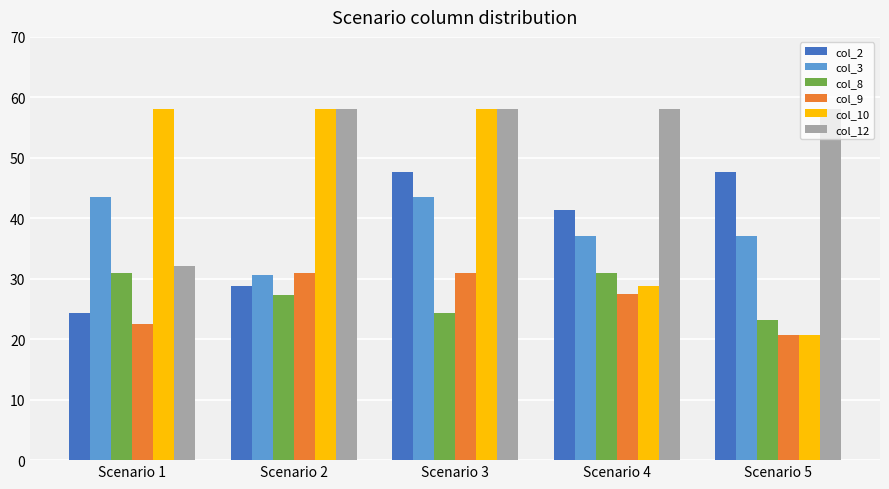

Reading left to right, transcribe all the data shown in this chart.

col_2: 24.3	28.7	47.7	41.4	47.7
col_3: 43.5	30.6	43.5	37.1	37.1
col_8: 30.9	27.4	24.3	30.9	23.3
col_9: 22.5	30.9	30.9	27.5	20.7
col_10: 58.0	58.0	58.0	28.7	20.7
col_12: 32.1	58.0	58.0	58.0	58.0